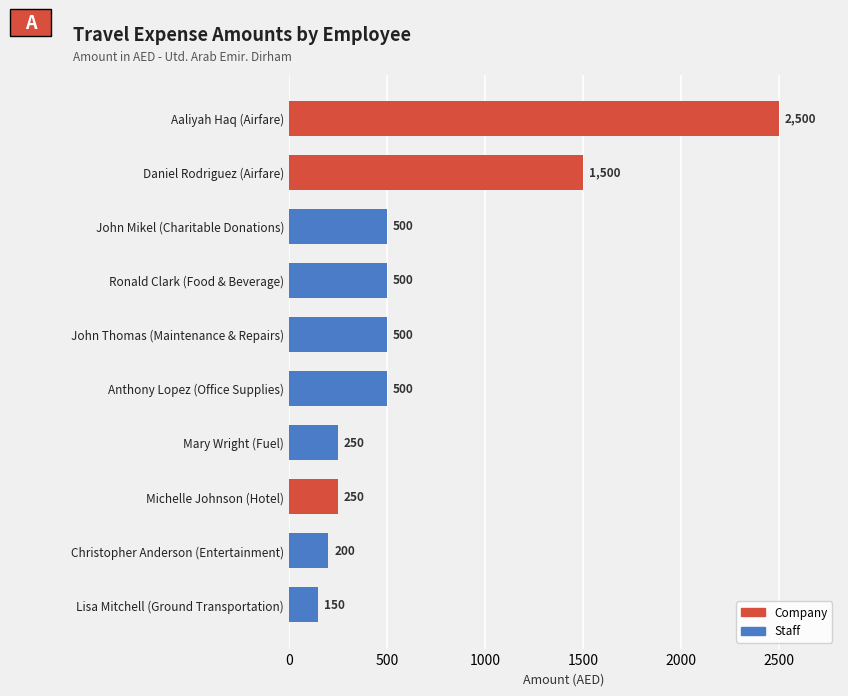

At which label is the value closest to 1325?

Daniel Rodriguez (Airfare)